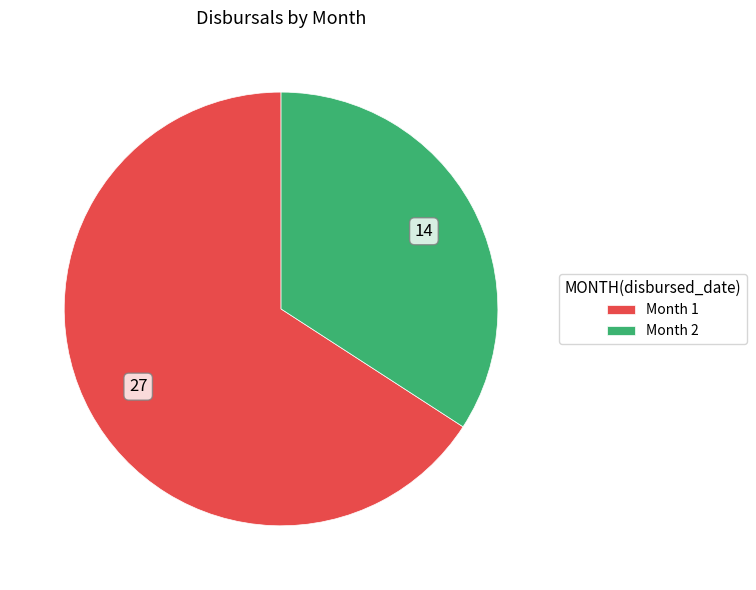

Combined, do Month 1 and Month 2 account for over 50%?

Yes